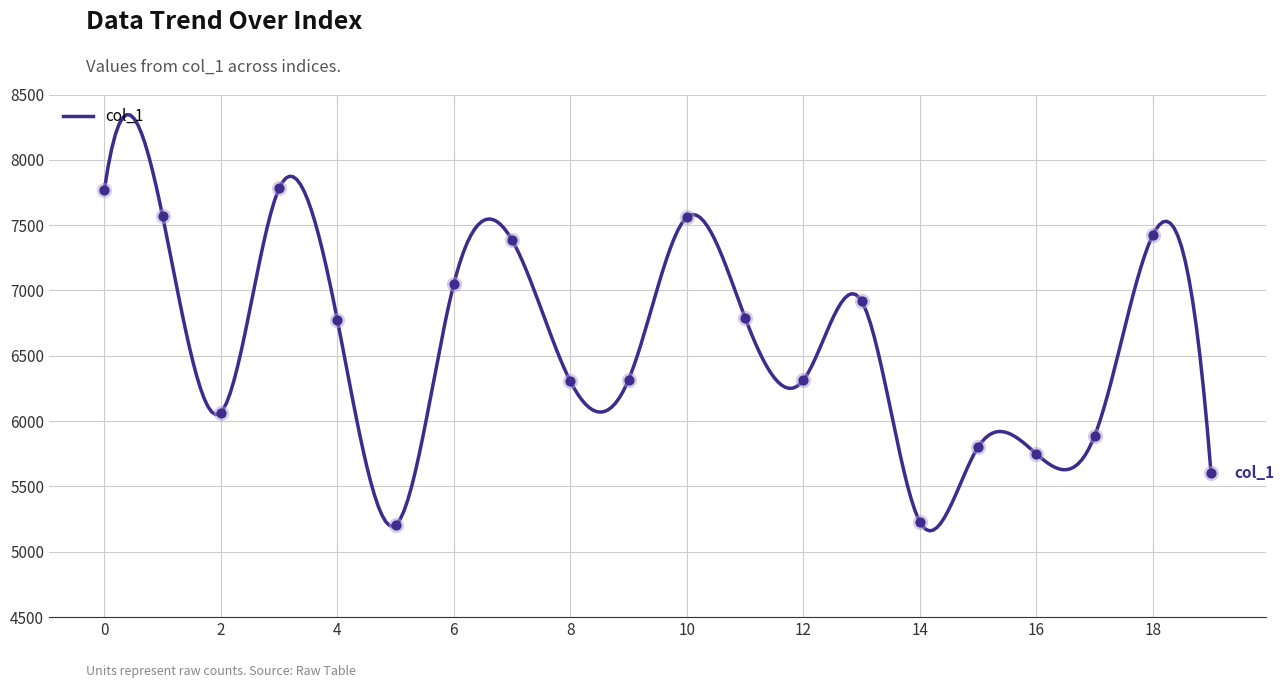

Between 6 and 11, which is larger?

6